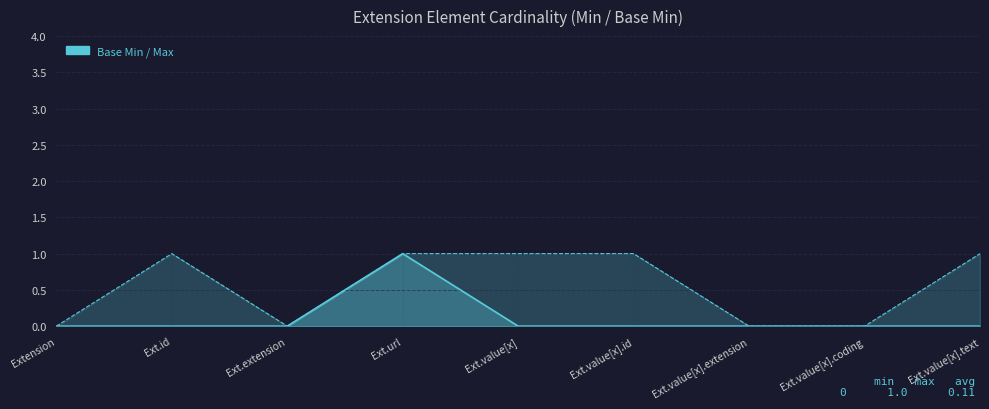

At which label is the value closest to 0?

Extension